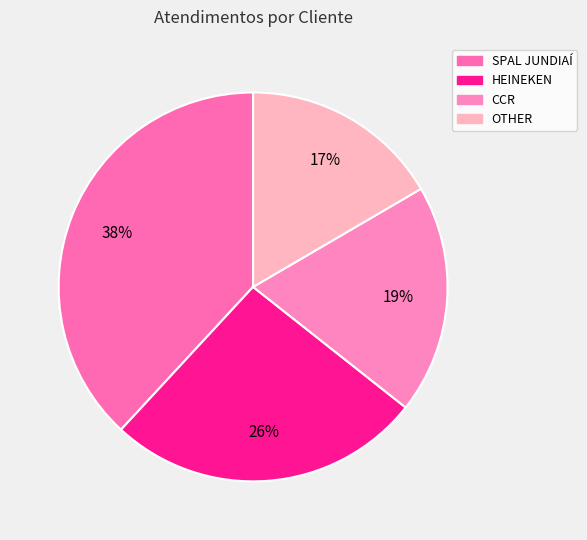

The HEINEKEN slice represents 26% of the pie. True or false?

True